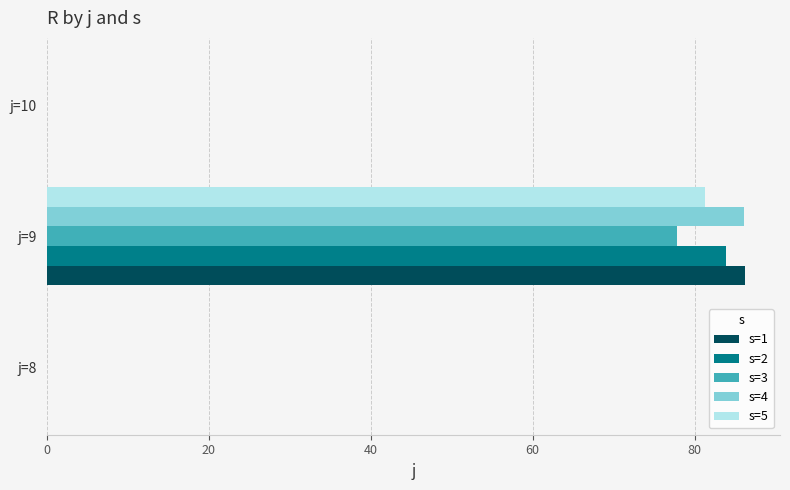

At which category is the sum across all series the highest?

j=9